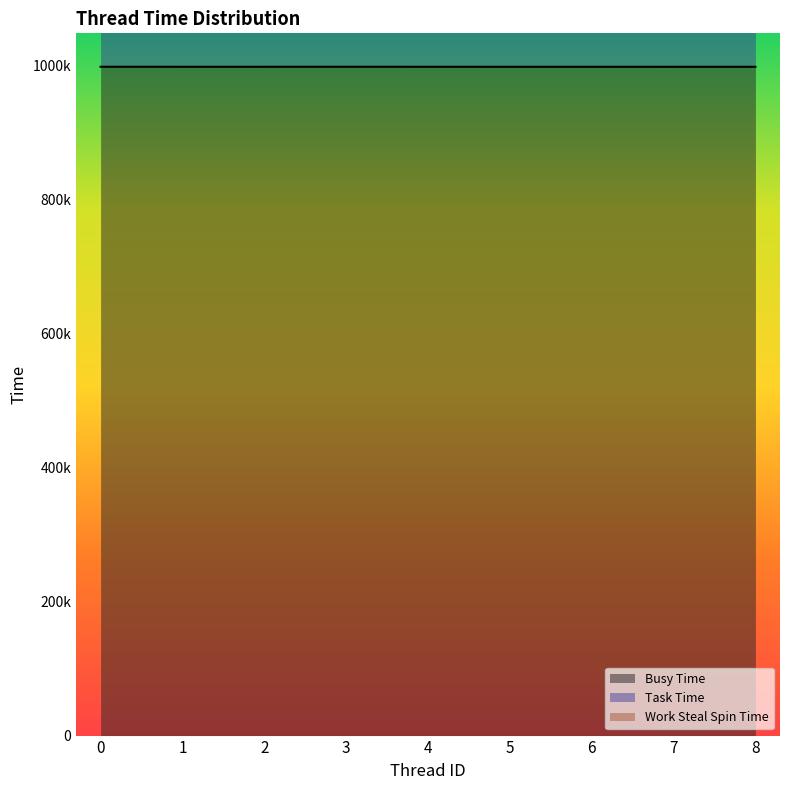

Is the value of Busy Time at 4 greater than the value of Task Time at 8?

No